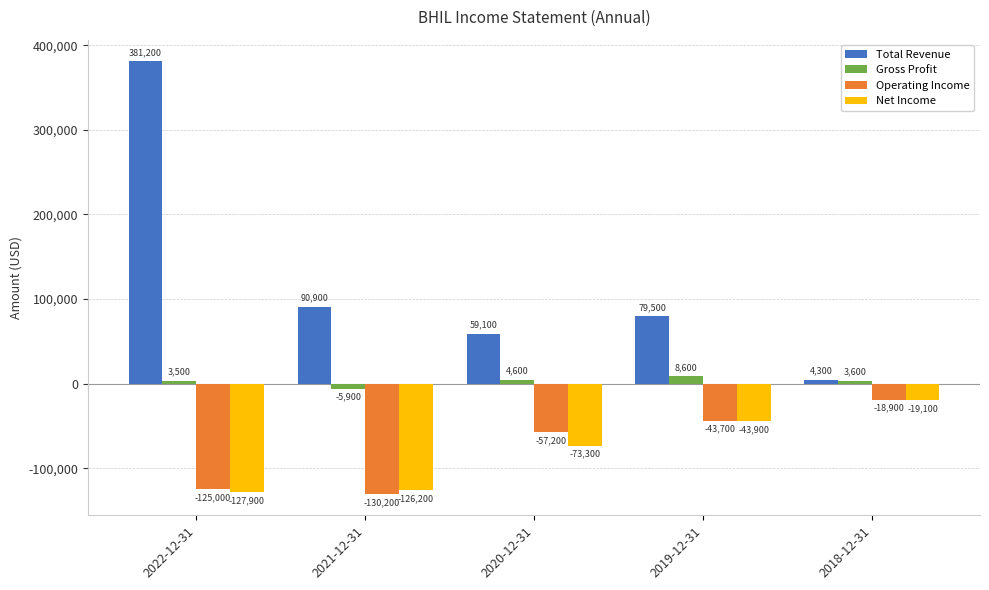

What is the sum of the Gross Profit values at 2020-12-31 and 2019-12-31?

13200